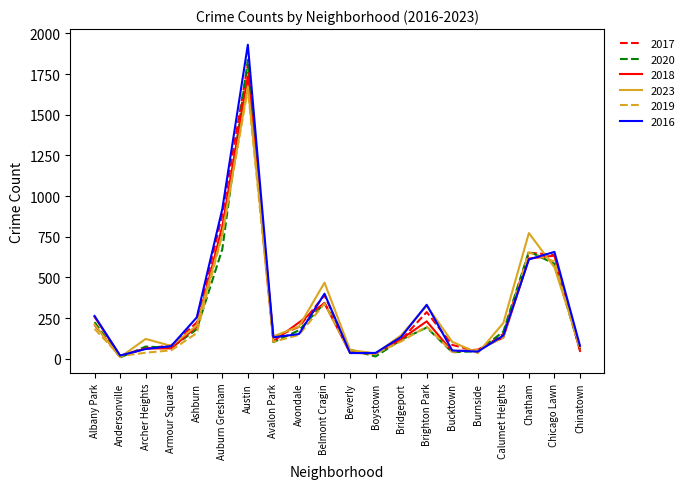

The value of 2017 at Chatham is 1050. True or false?

False